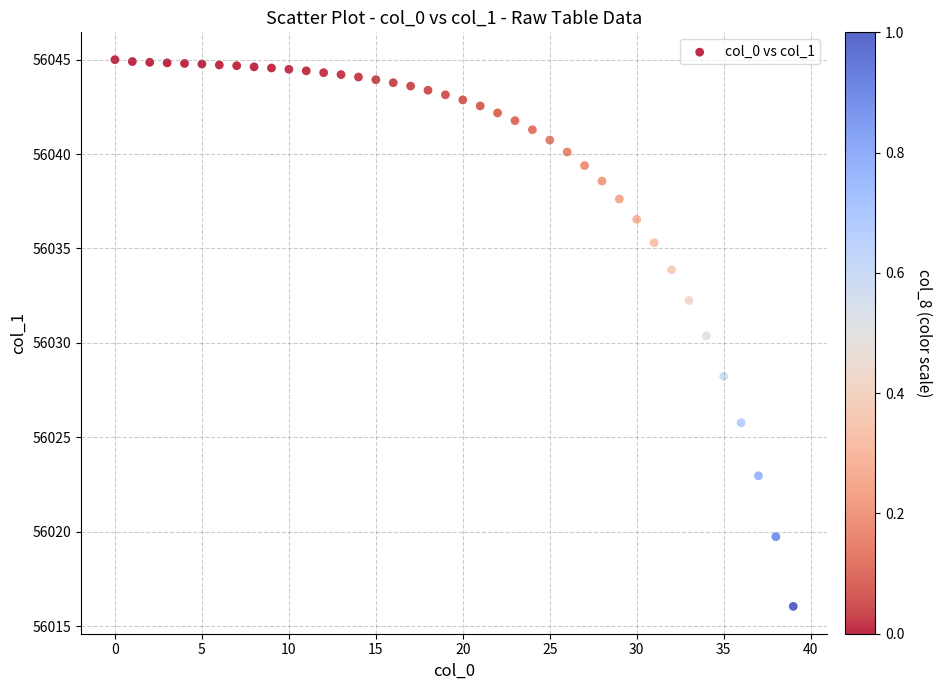

What Y value in the scatter plot is closest to 56030?

56030.4